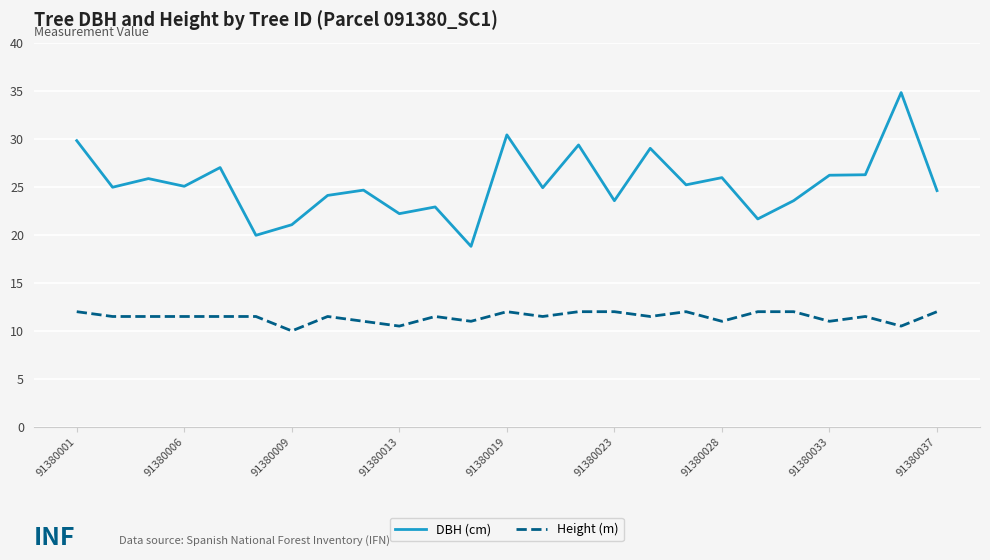

What is the difference between the second highest and second lowest values in the Height (m) series?

1.5